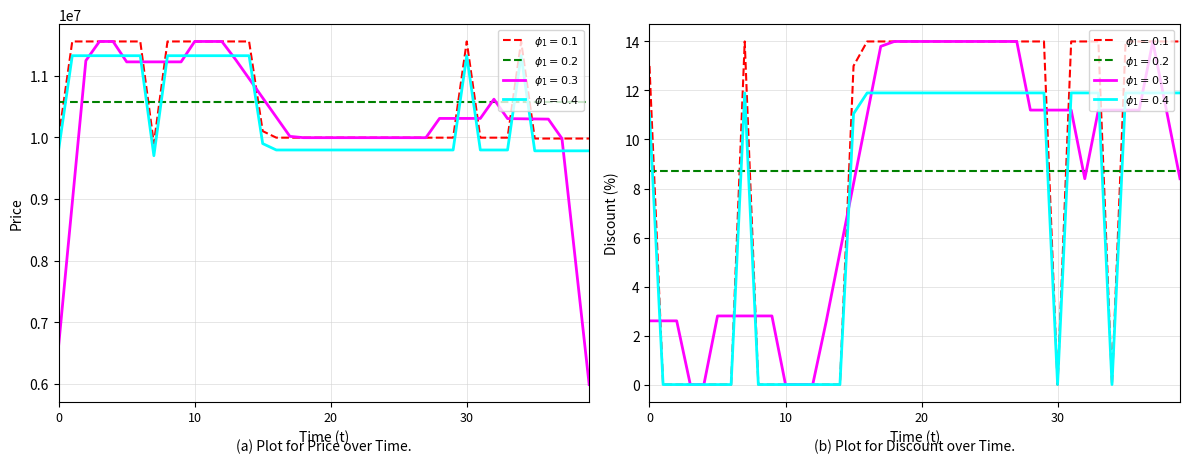

True or false: Price has a value of 3091023 at 2024-01-11.

False